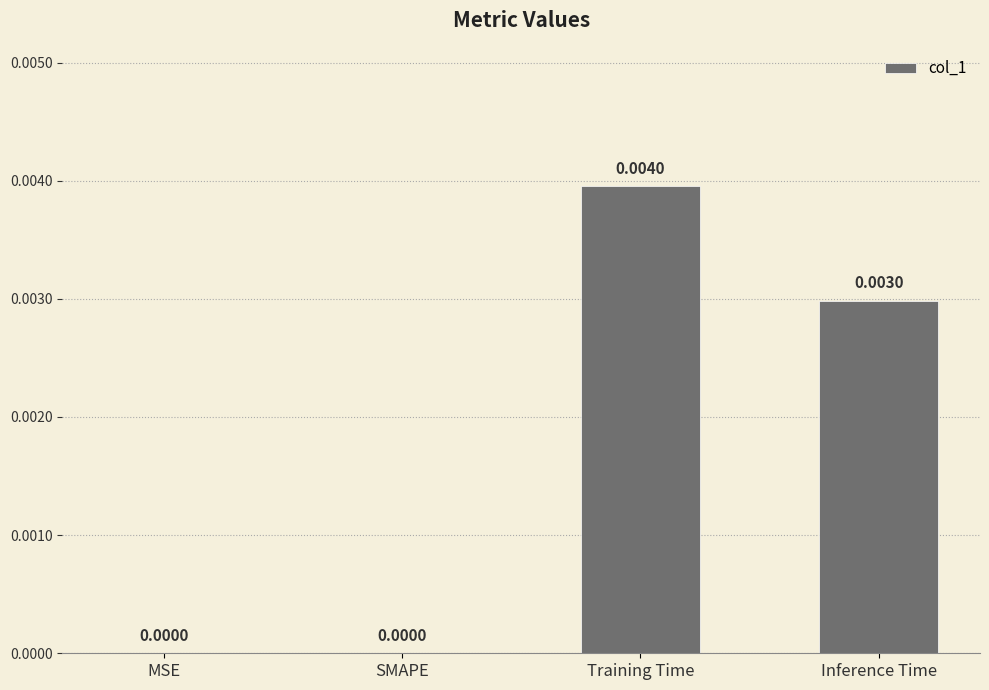

Which category has the highest value across all series?

Training Time